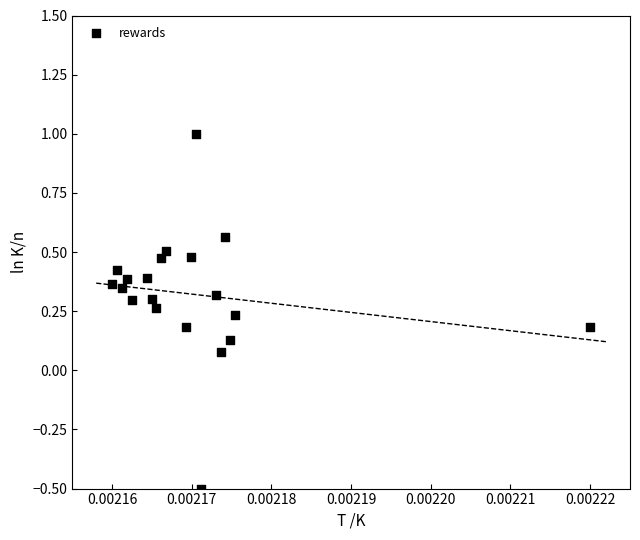

What is the range of Y values (max minus min)?

1.5